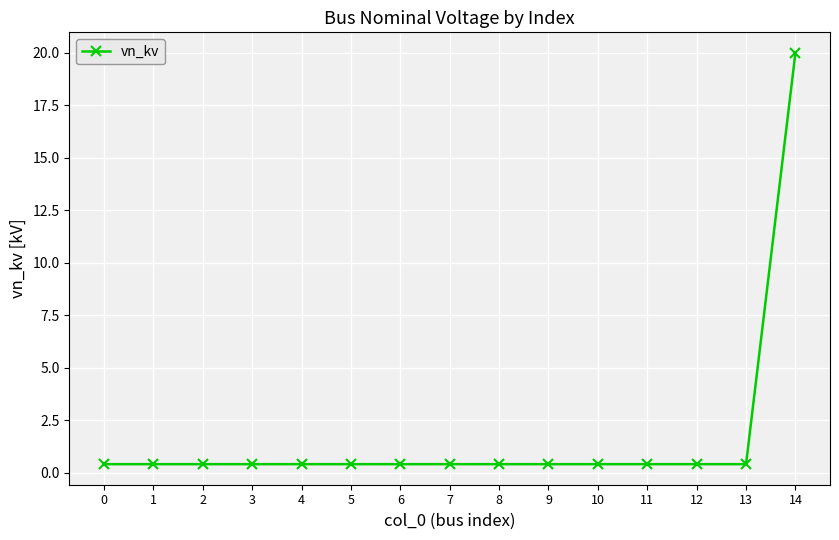

The chart shows a value of 0.4 at 6. True or false?

True